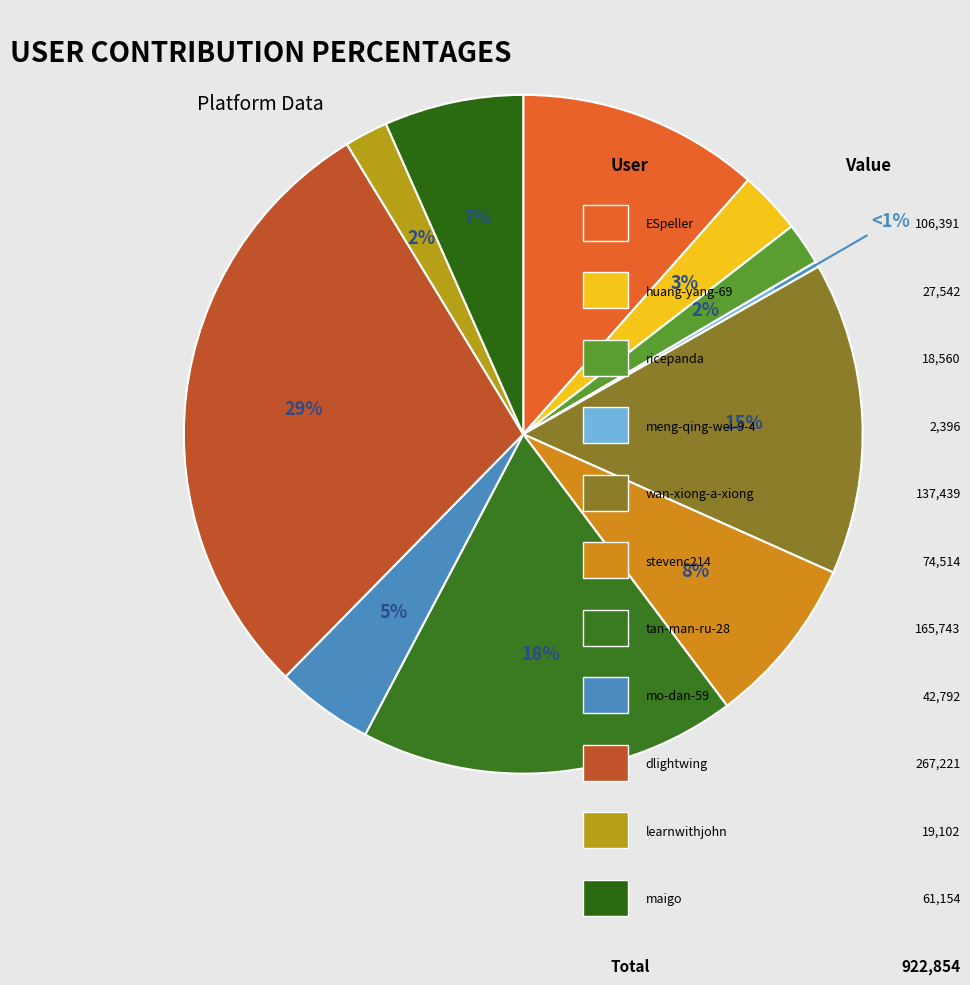

Combined, do ricepanda and huang-yang-69 account for over 50%?

No